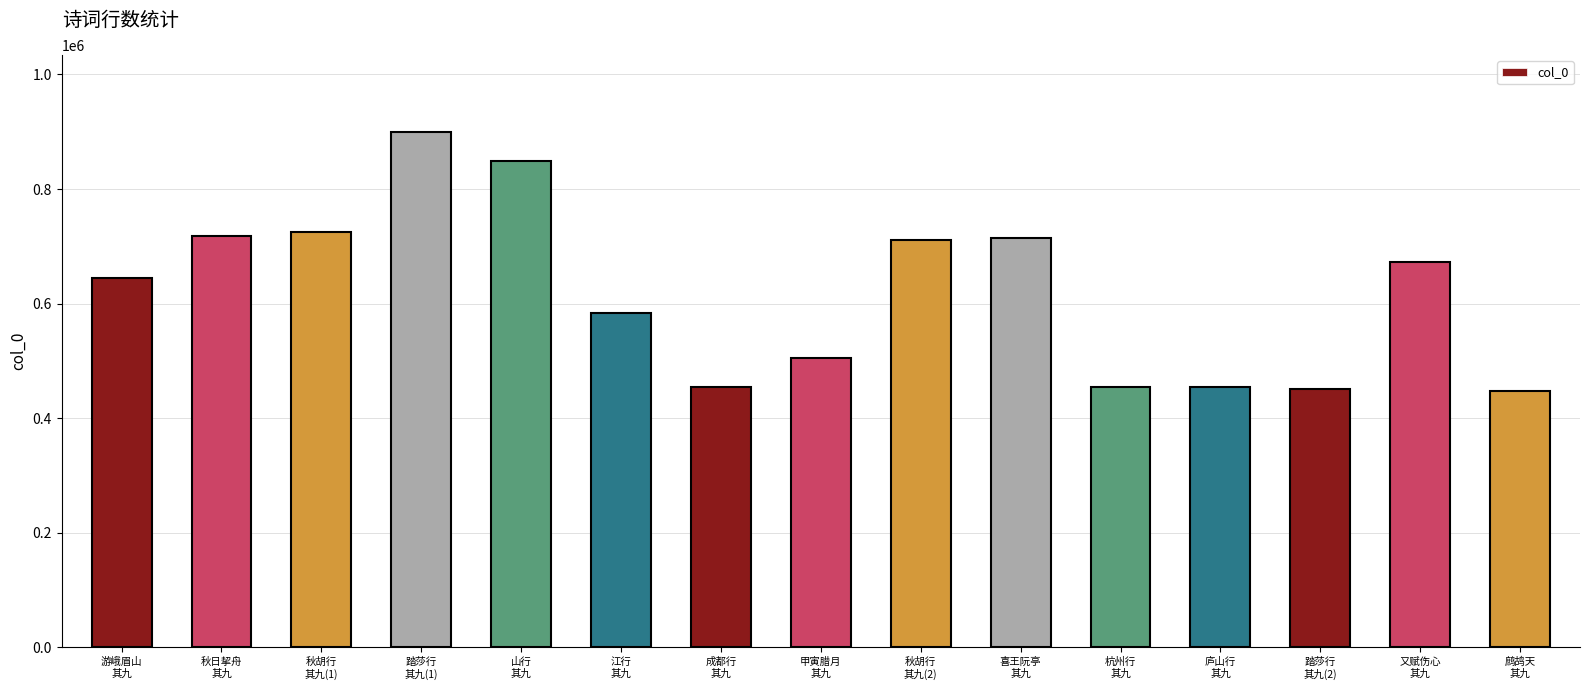

What is the greatest value displayed?

899076